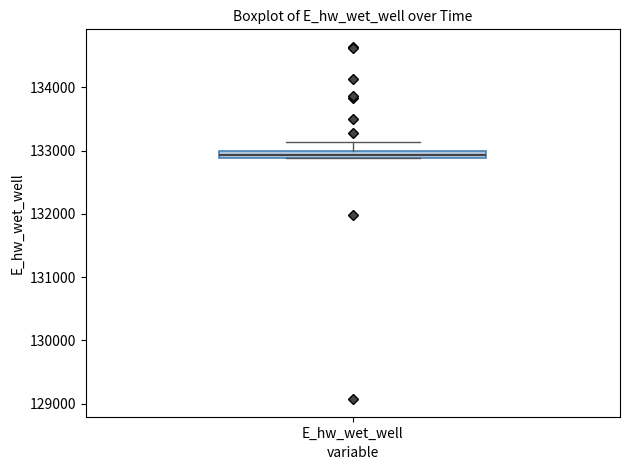

Where is the lower edge of the box for E_hw_wet_well on the y-axis? The values are not printed on the chart, so give them approximately, as read against the axis.

132900